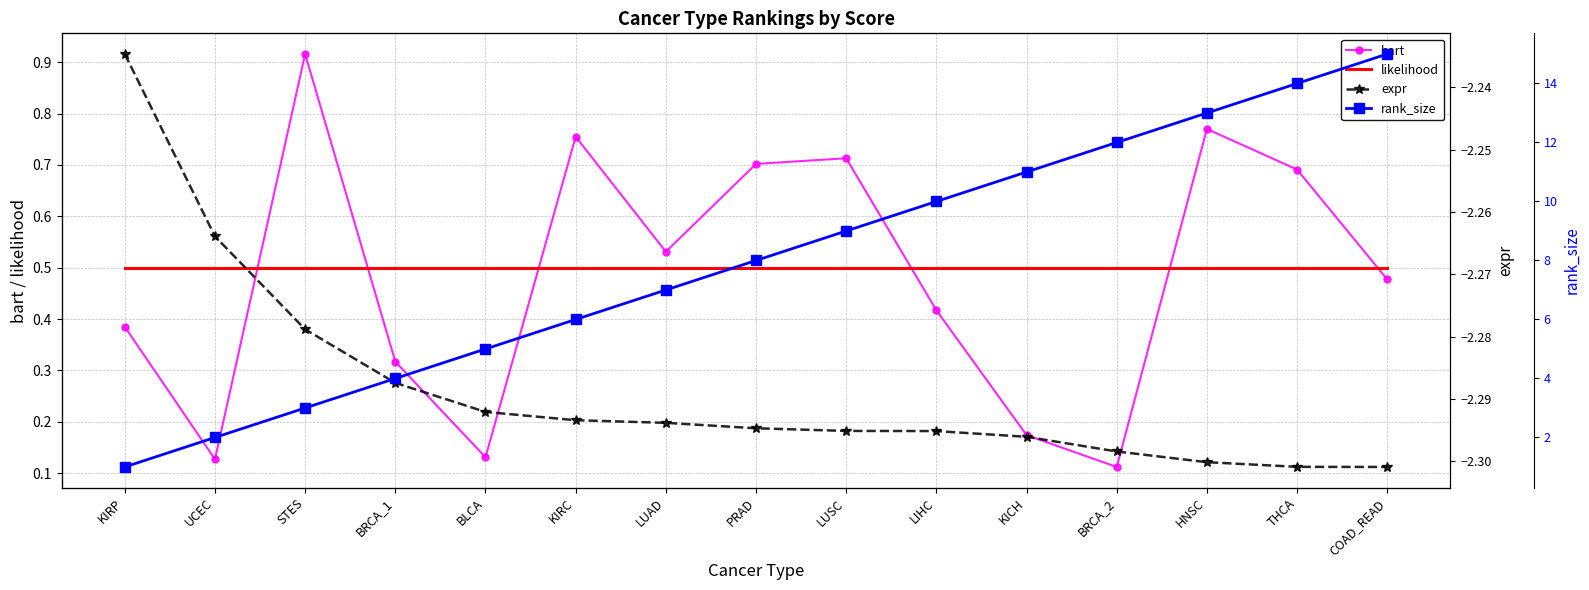

True or false: expr and rank_size intersect in this chart.

False